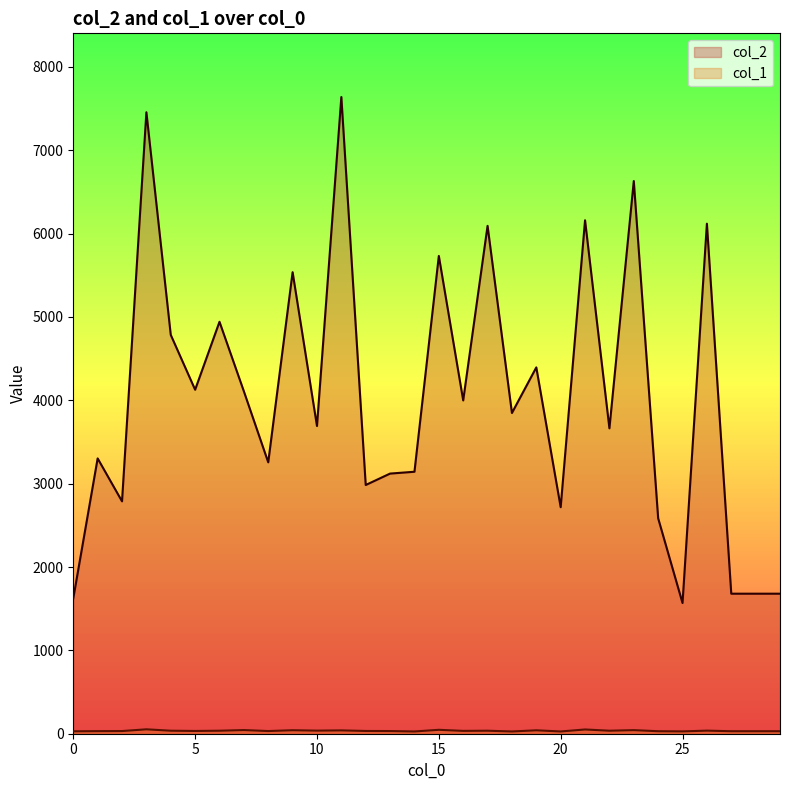

True or false: col_2 has a value of 904 at 24.

False